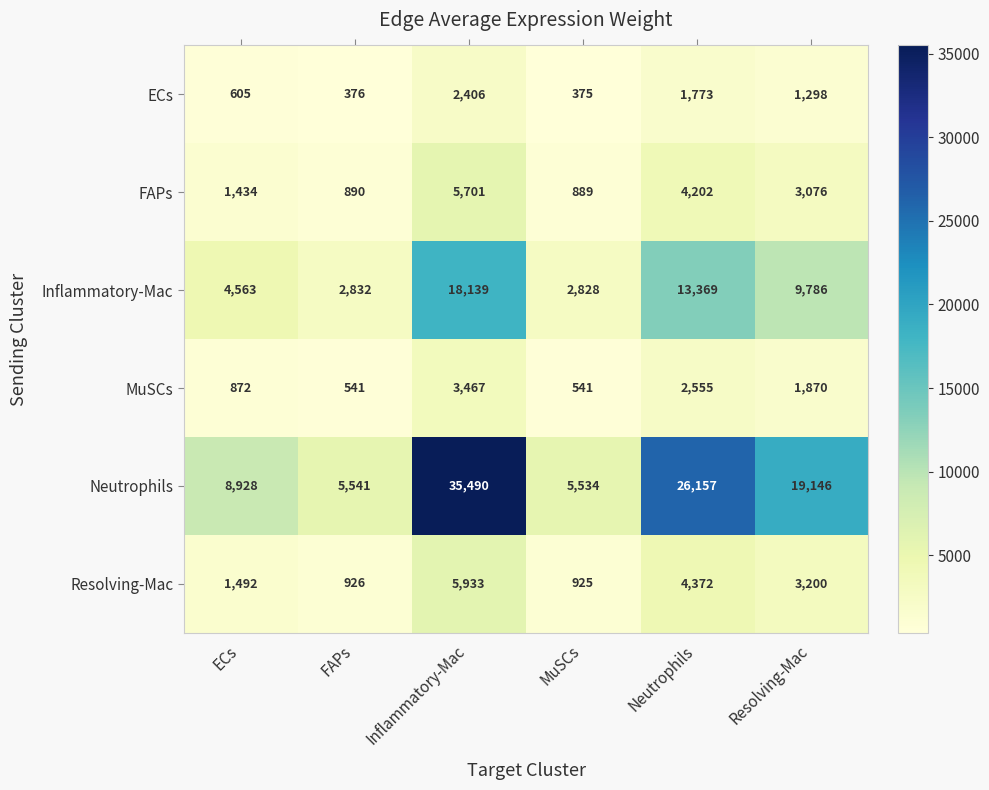

What is the average value of the ECs series?

1139